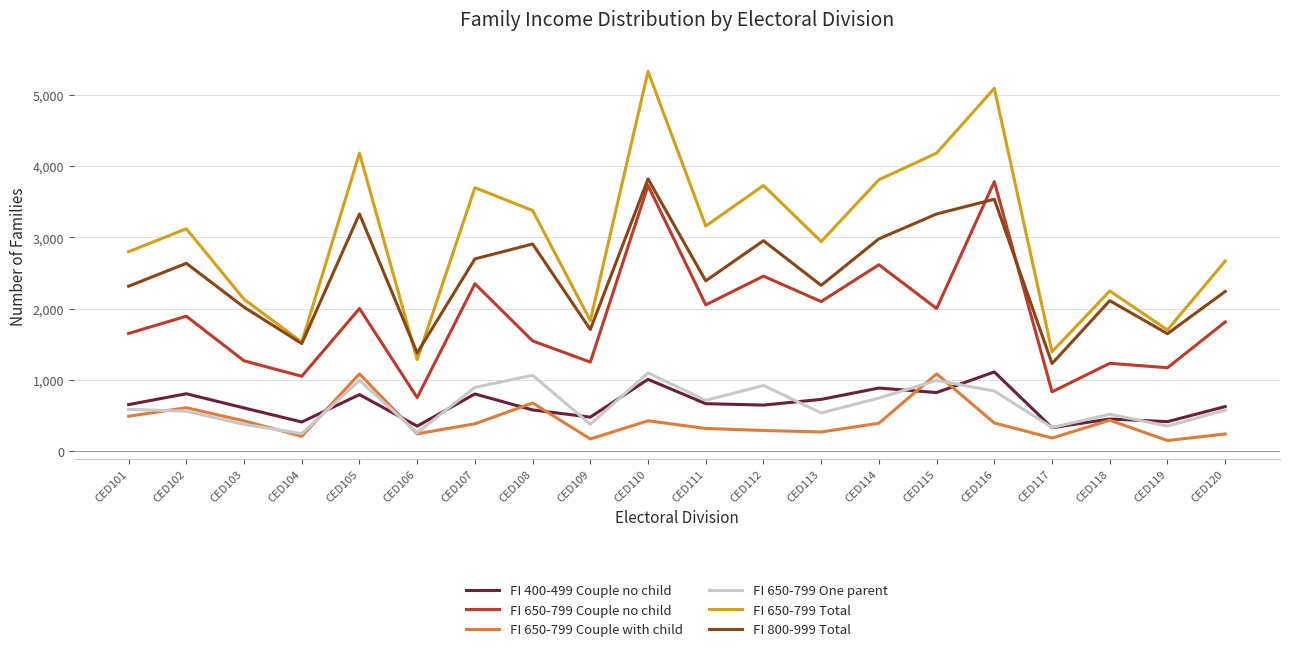

How many interior local peaks does the FI 650-799 Total series have?

7